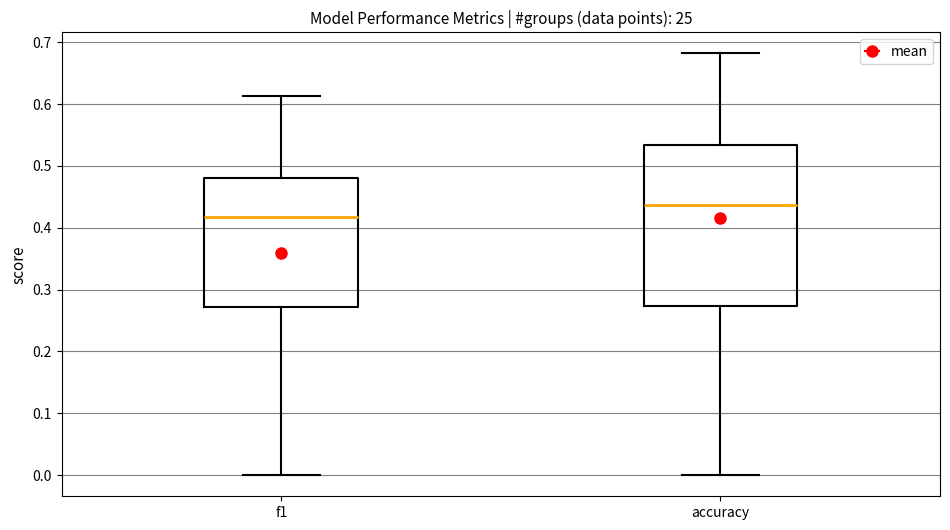

Where does the median line of the box for f1 sit on the y-axis? The values are not printed on the chart, so give them approximately, as read against the axis.

0.42